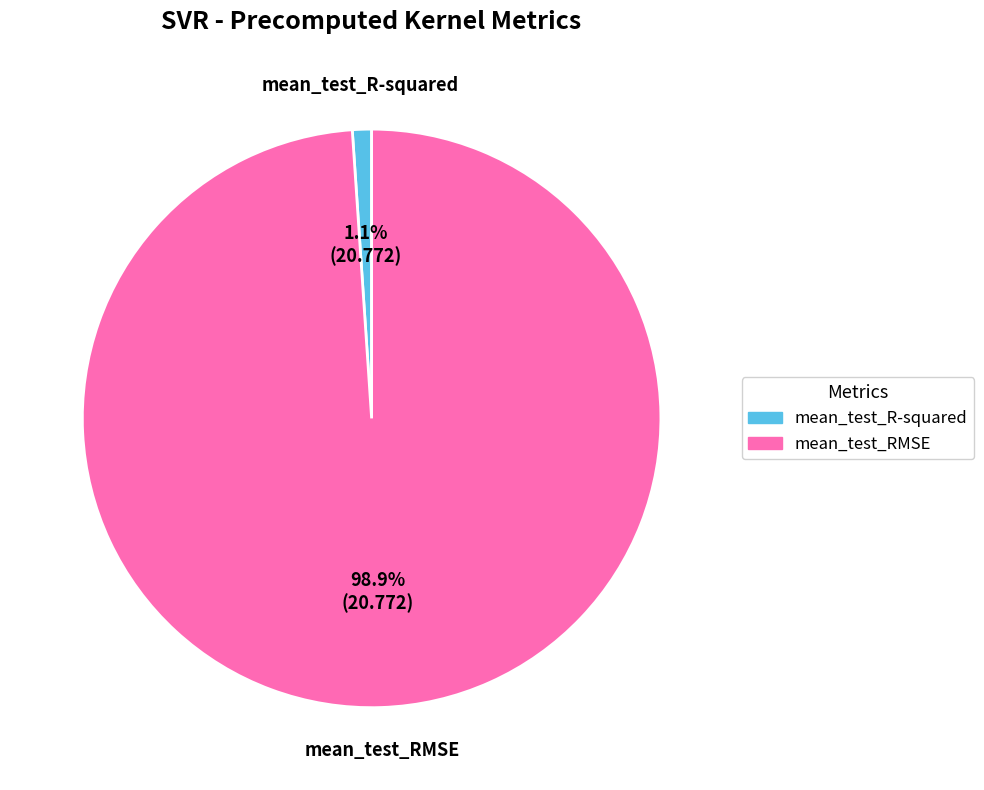

What is the total percentage of mean_test_R-squared and mean_test_RMSE?

100.0%